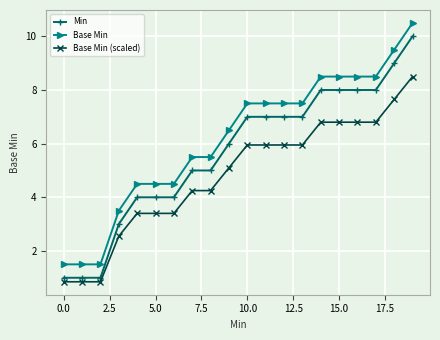

Does the chart display data point markers on the line(s)?

Yes